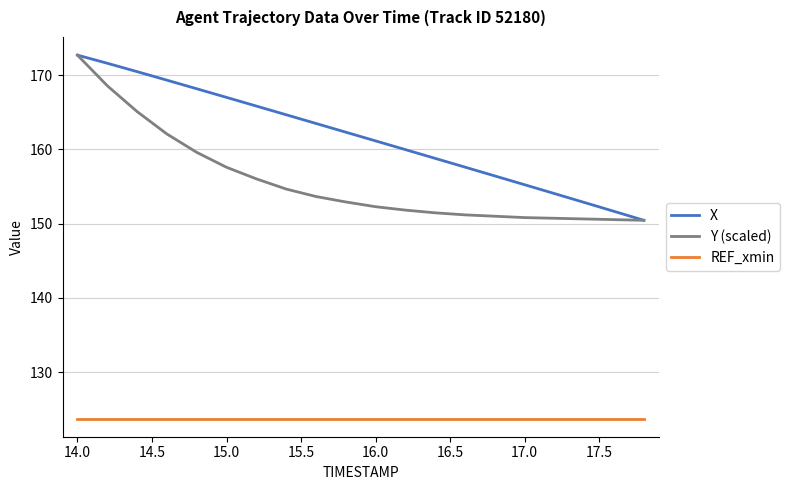

True or false: Y (scaled) and REF_xmin cross at least once.

False